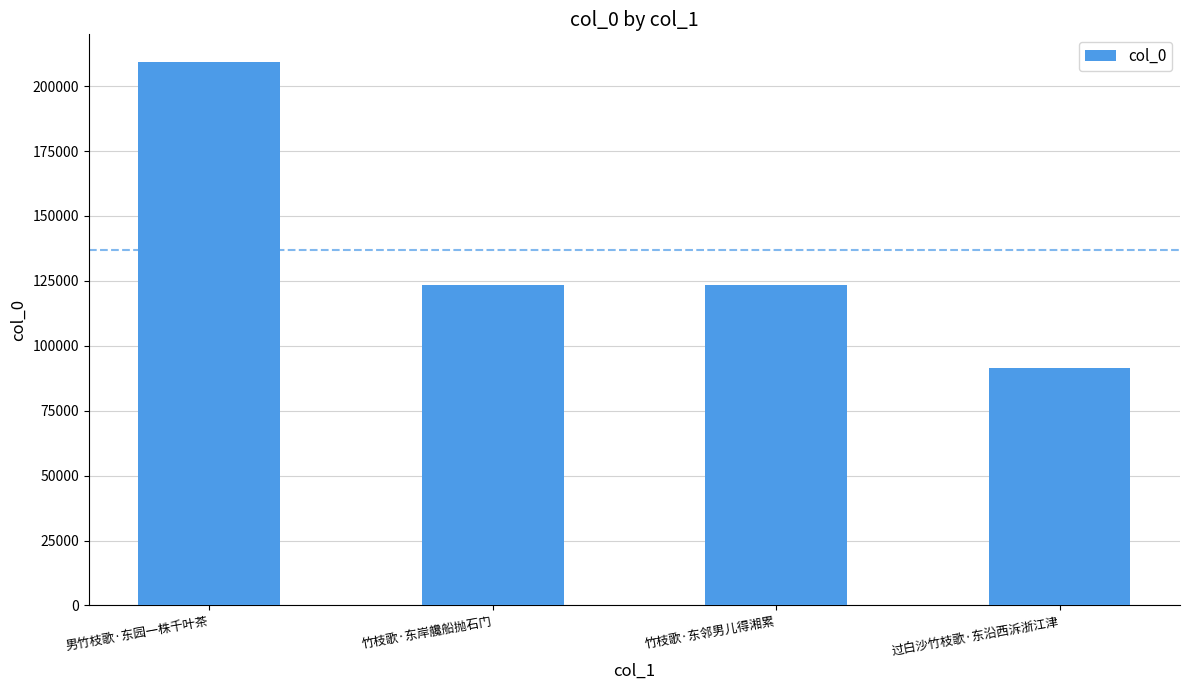

The value at 竹枝歌·东岸艬船抛石门 is 123536. True or false?

True